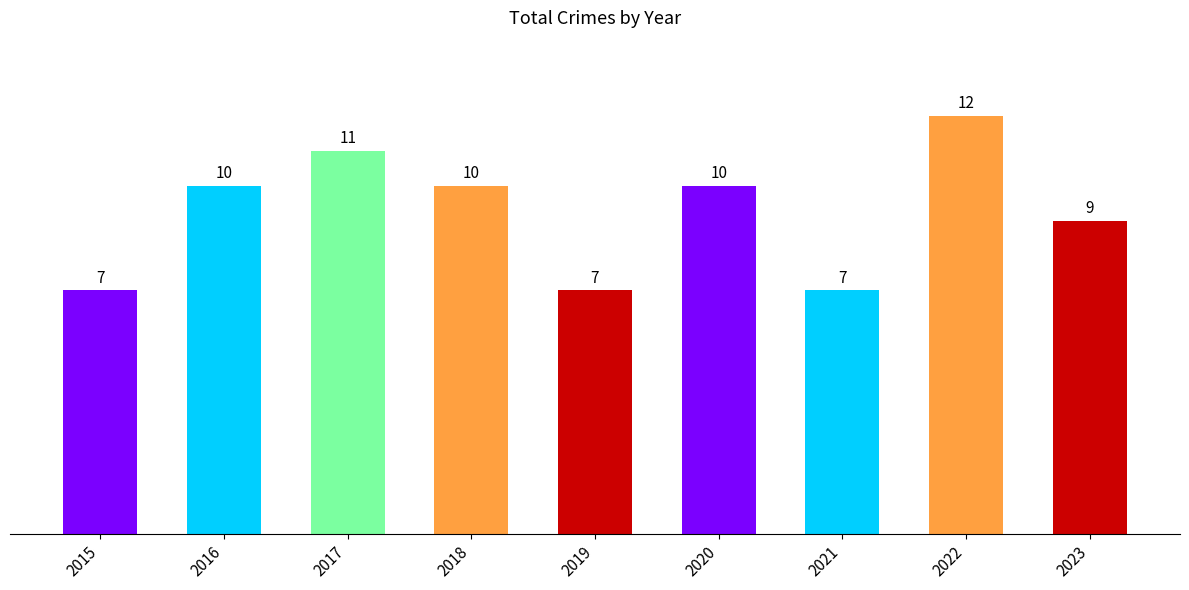

How many values are between 7 and 10?

7